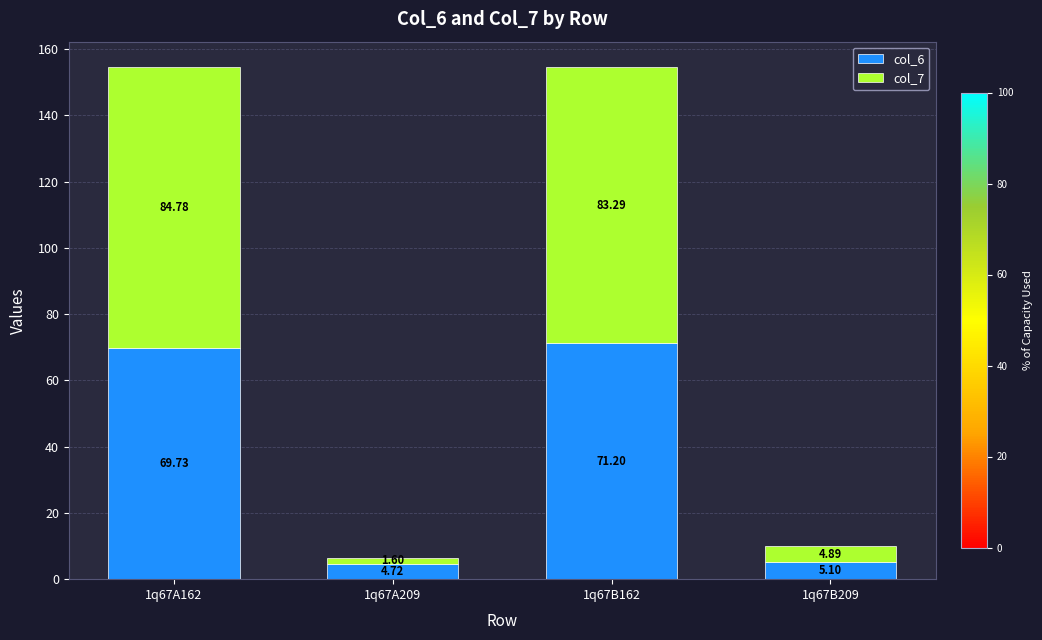

Where is col_6 nearest to the value 37?

1q67B209